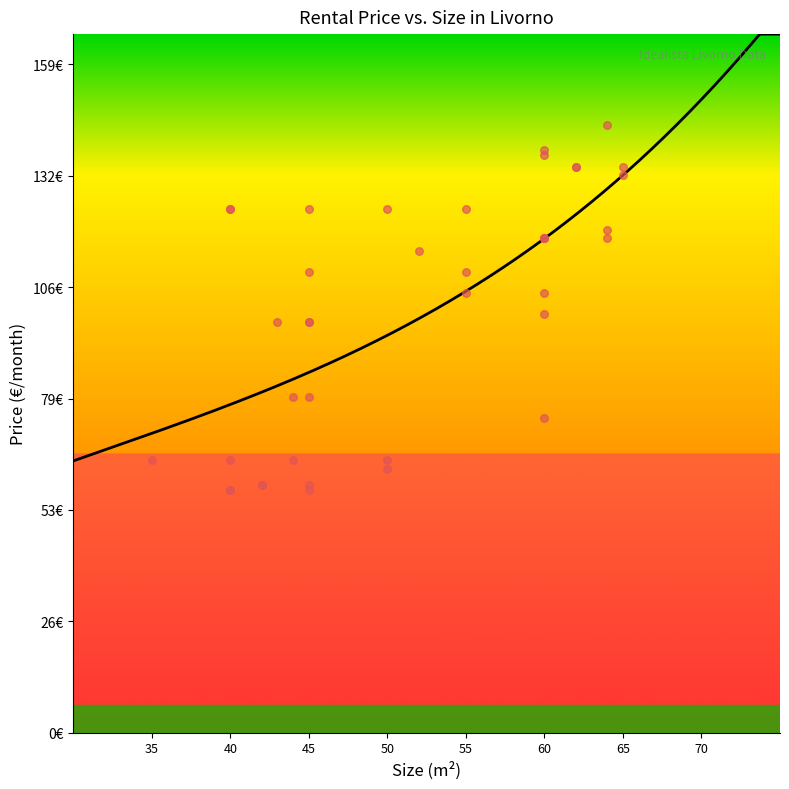

What is the ratio of the value at 40 to the value at 55?

0.6